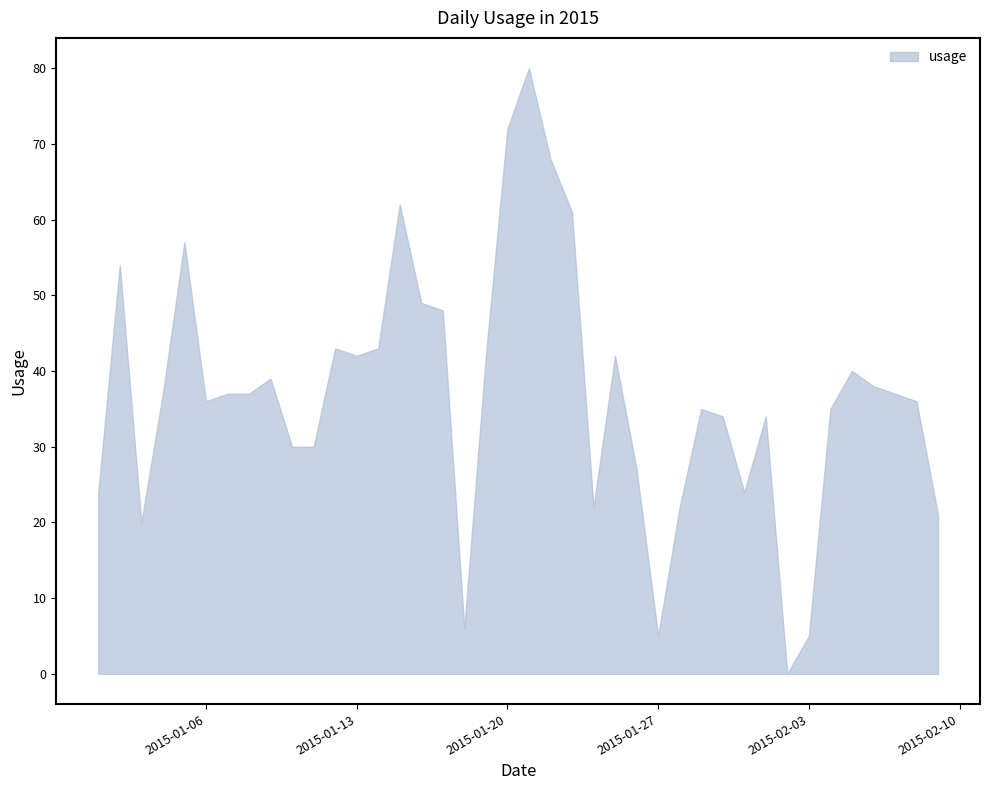

How many data points are less than 37?

19